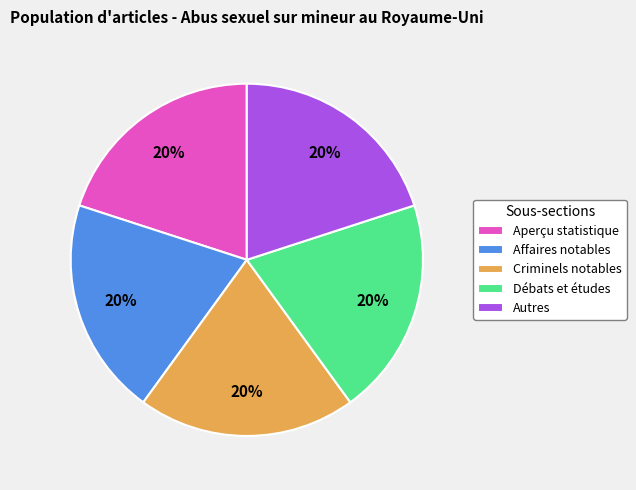

True or false: Débats et études accounts for 10% of the total.

False